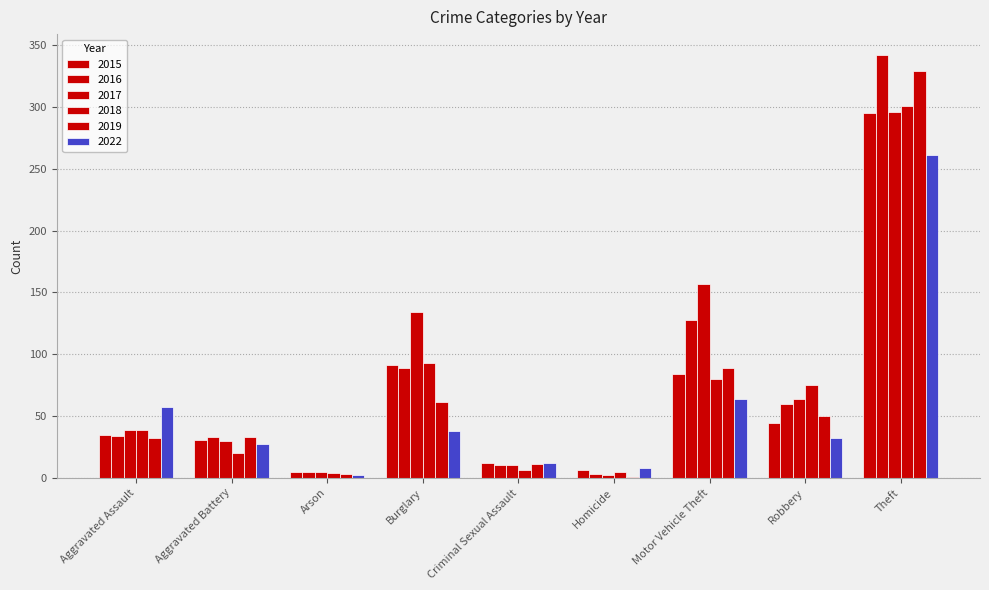

How many groups of bars are there?

9